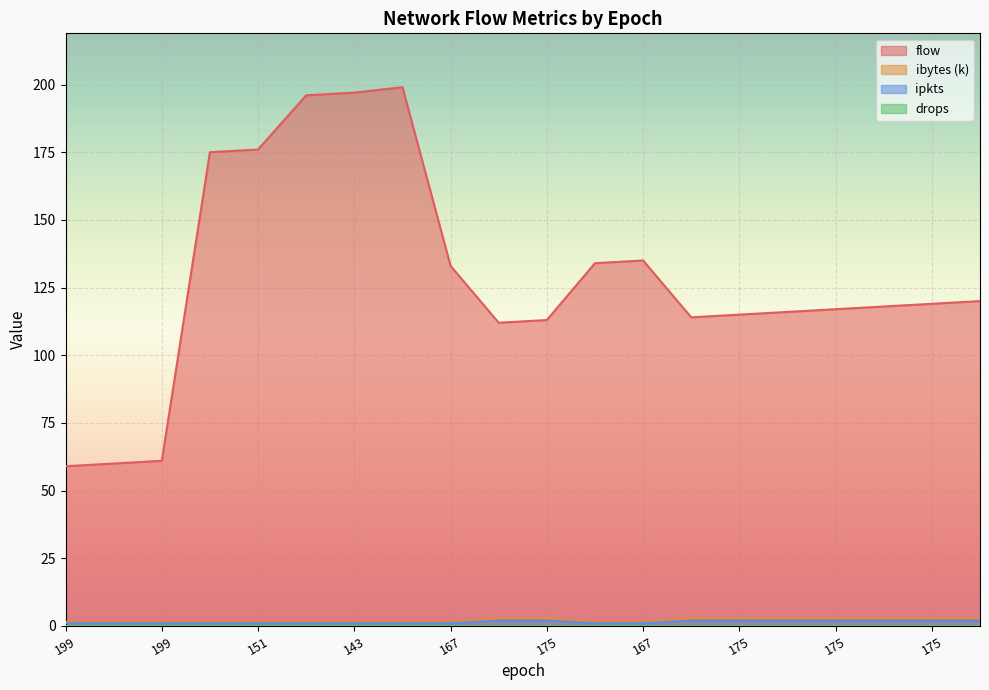

Which category has the lowest value in the ipkts series?

199